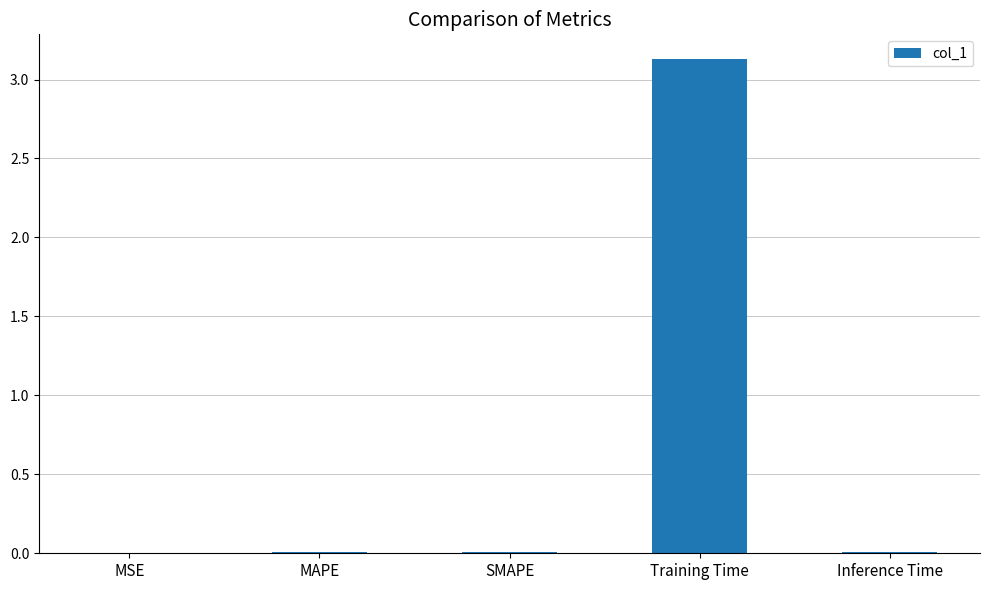

What is the maximum value shown in the chart?

3.1